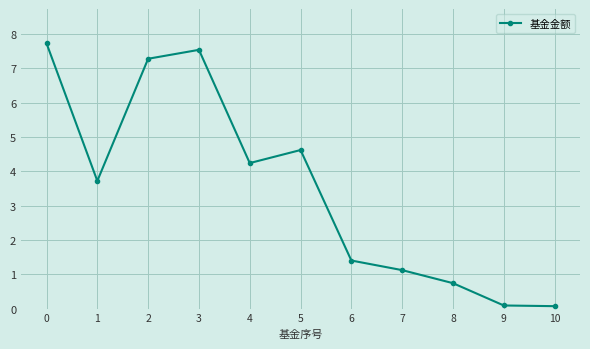

Where is the first local maximum?

3